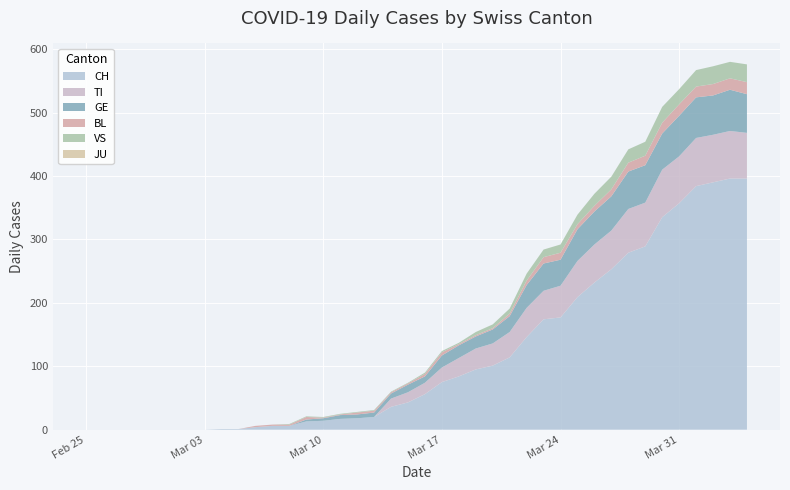

Reading left to right, extract all data points from this chart.

CH: 0	0	0	0	0	0	0	0	1	1	4	6	6	13	14	17	18	20	36	43	56	75	84	95	101	114	146	174	177	209	232	253	279	289	335	357	384	390	396	396
TI: 0	0	0	0	0	0	0	0	0	0	0	0	0	0	0	0	0	0	13	16	18	23	29	33	35	40	46	45	50	57	60	61	69	69	75	74	76	75	75	72
GE: 0	0	0	0	0	0	0	0	0	0	0	0	0	3	4	6	6	7	8	12	10	19	20	19	22	25	36	43	41	50	52	54	59	59	57	64	64	62	65	61
BL: 0	0	0	0	0	0	0	0	0	0	2	2	2	4	1	1	3	3	2	2	4	5	2	2	2	4	7	10	11	8	9	11	14	15	17	18	17	18	18	19
VS: 0	0	0	0	0	0	0	0	0	0	0	0	1	1	1	1	1	1	1	1	2	2	2	5	6	8	11	12	13	15	19	20	21	22	25	24	26	28	26	28
JU: 0	0	0	0	0	0	0	0	0	0	0	0	0	0	0	0	0	0	0	0	0	0	0	0	0	0	0	0	0	0	0	0	0	0	0	0	0	0	0	0